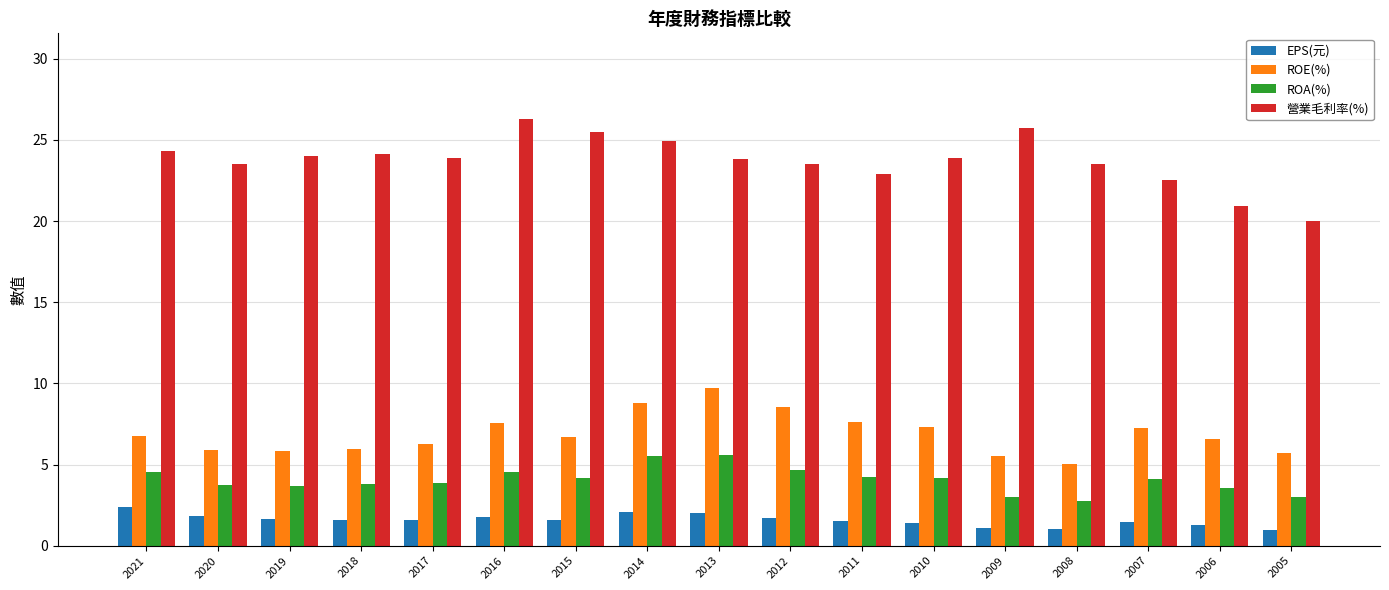

Which series has the largest total across all categories?

營業毛利率(%)